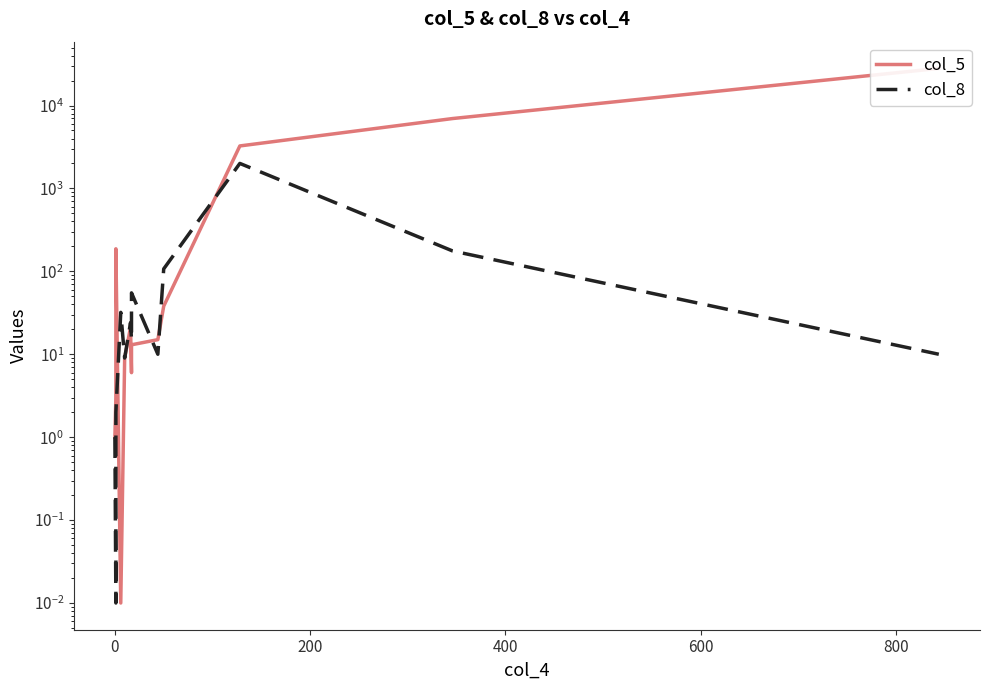

What is the sum of all col_8 values?

2444.0